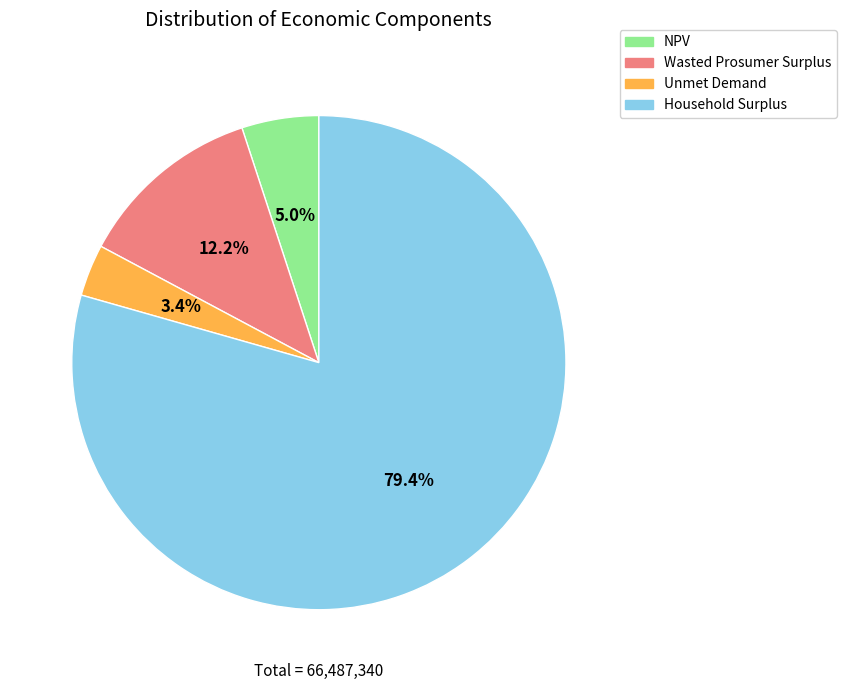

What is the smallest slice in the pie chart?

Unmet Demand